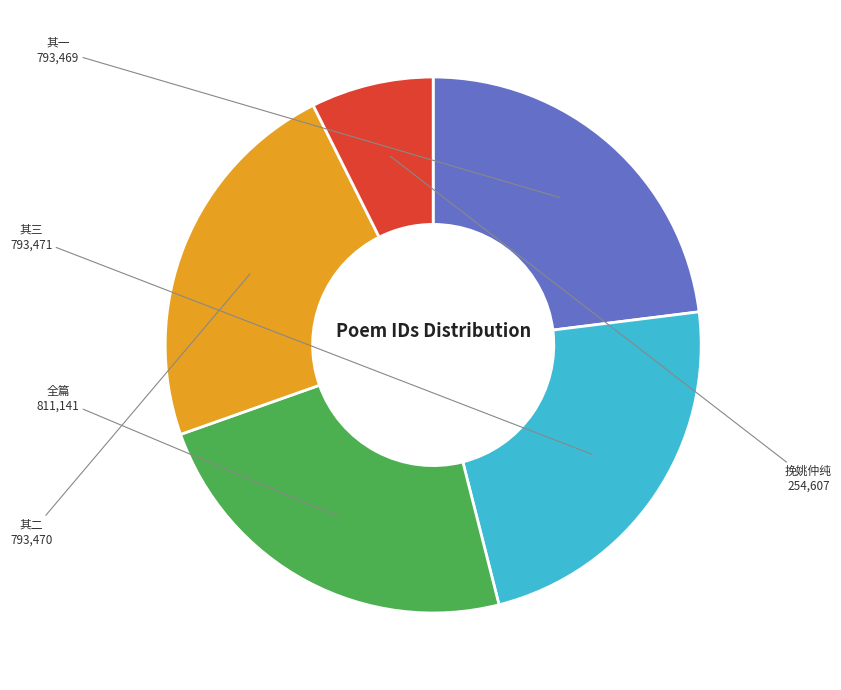

Does any single category account for the majority?

No